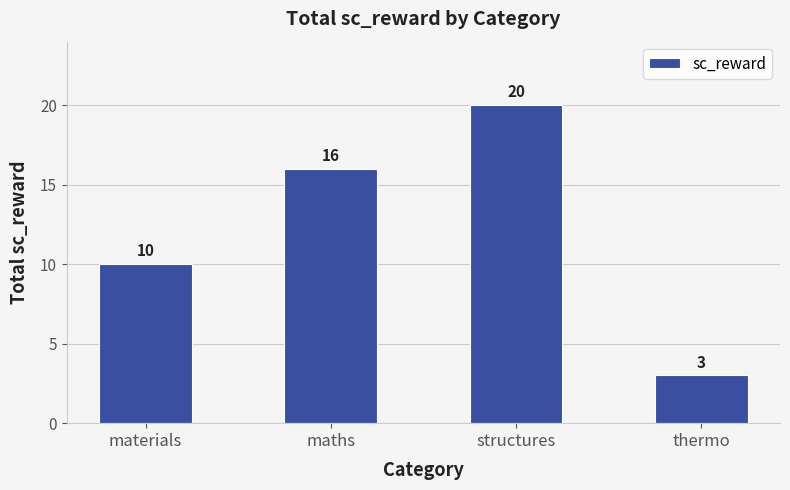

Count the number of data series in this chart.

1